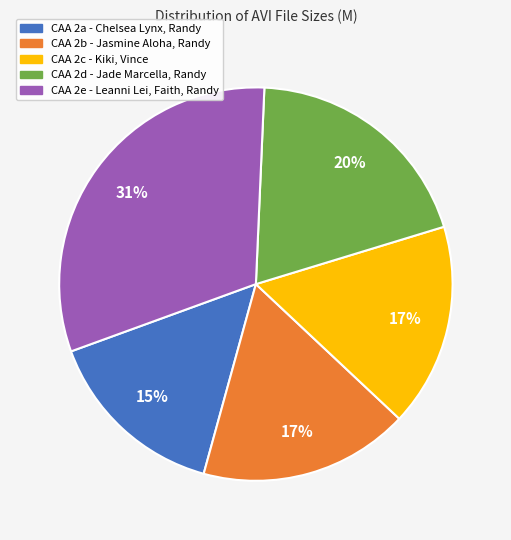

Approximately how many times larger is the value at CAA 2b - Jasmine Aloha, Randy compared to CAA 2c - Kiki, Vince?

1.0